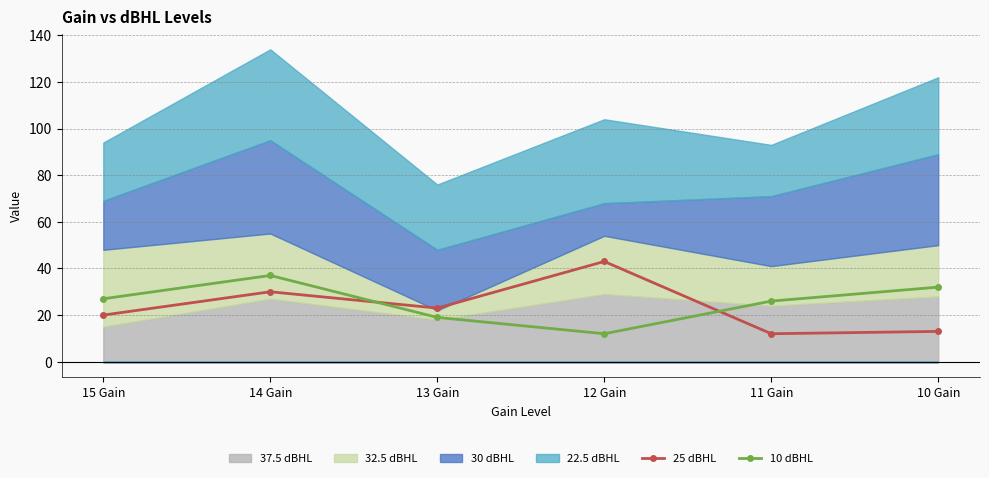

How many times do 10 dBHL and 25 dBHL cross each other?

2